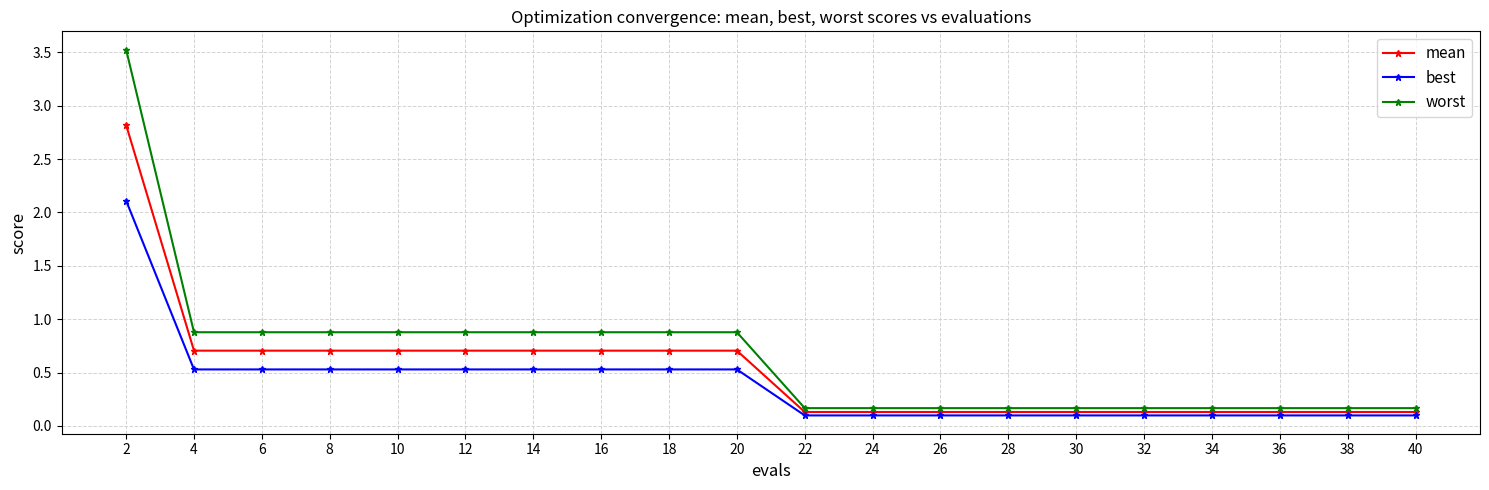

True or false: mean and worst cross at least once.

False